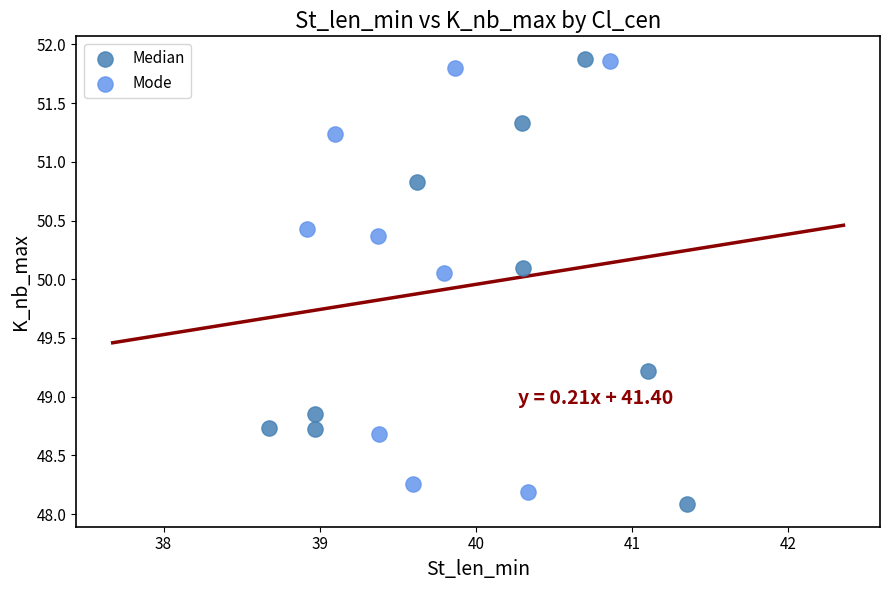

What are all the series names shown in the legend?

Median, Mode